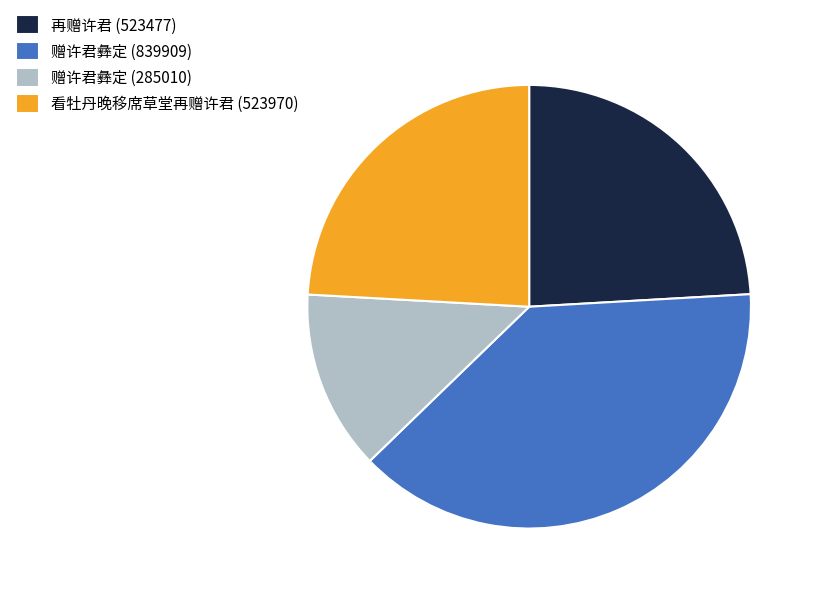

Which category has the biggest portion of the pie?

赠许君彝定 (839909)